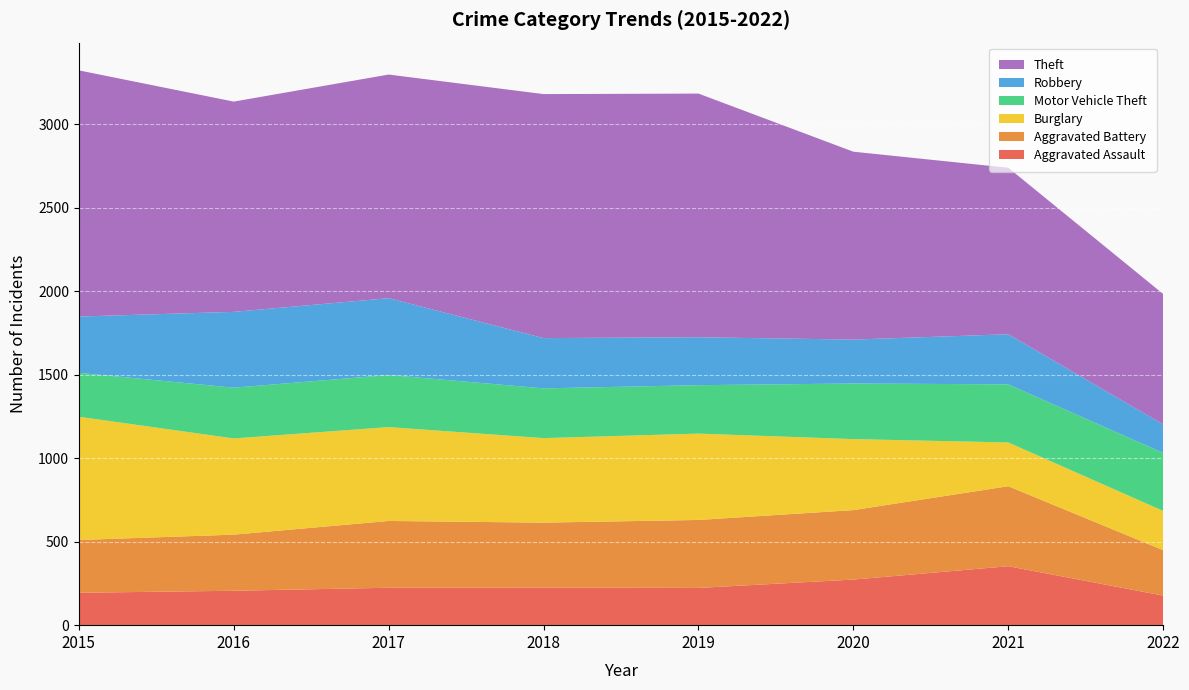

Which series has the largest range (max minus min)?

Theft